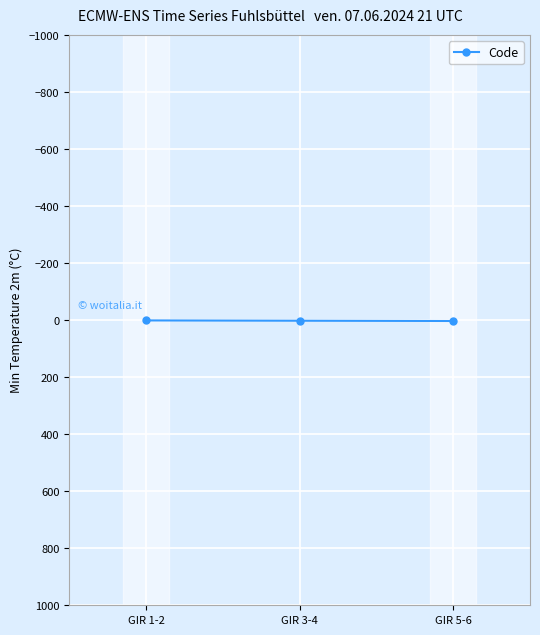

What is the difference between the values at GIR 5-6 and GIR 1-2?

2